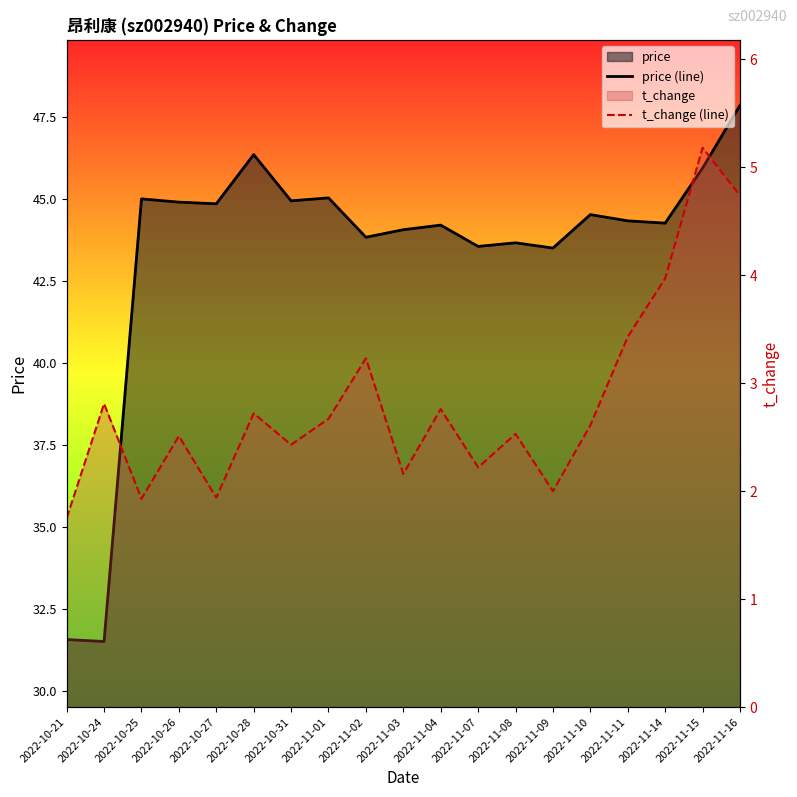

What is the greatest value displayed?

47.9